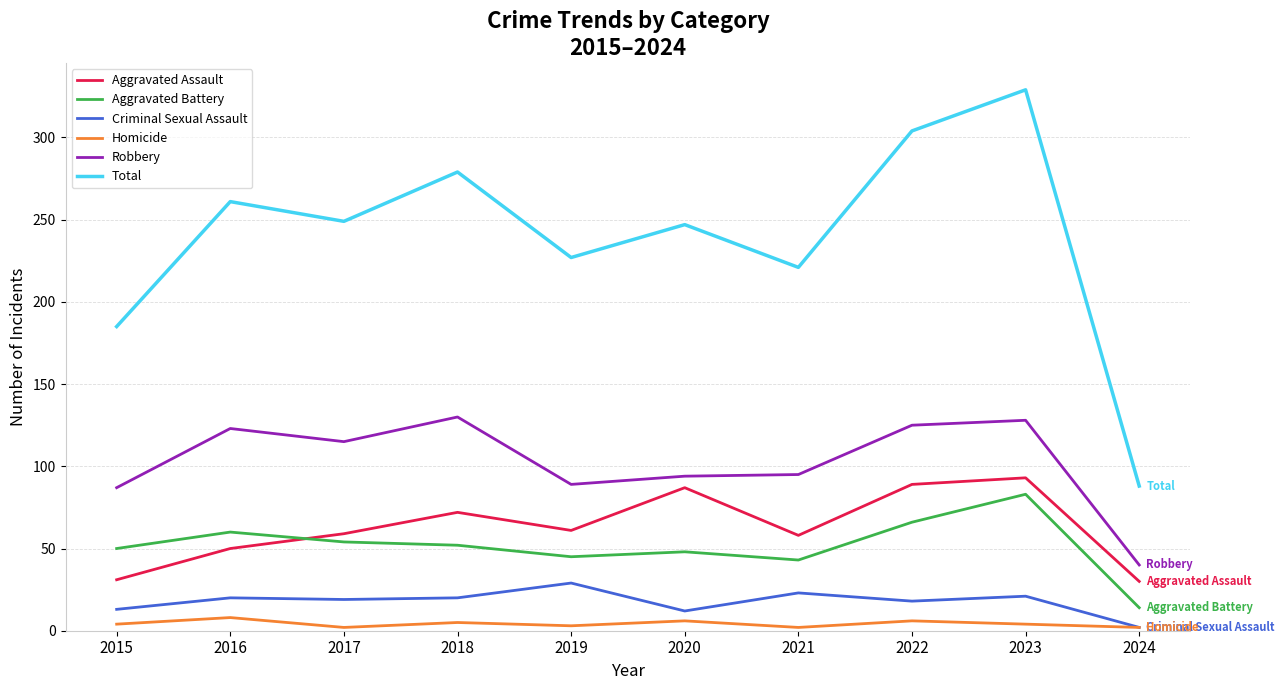

Rank the series at 2020 from highest to lowest value.

Total, Robbery, Aggravated Assault, Aggravated Battery, Criminal Sexual Assault, Homicide